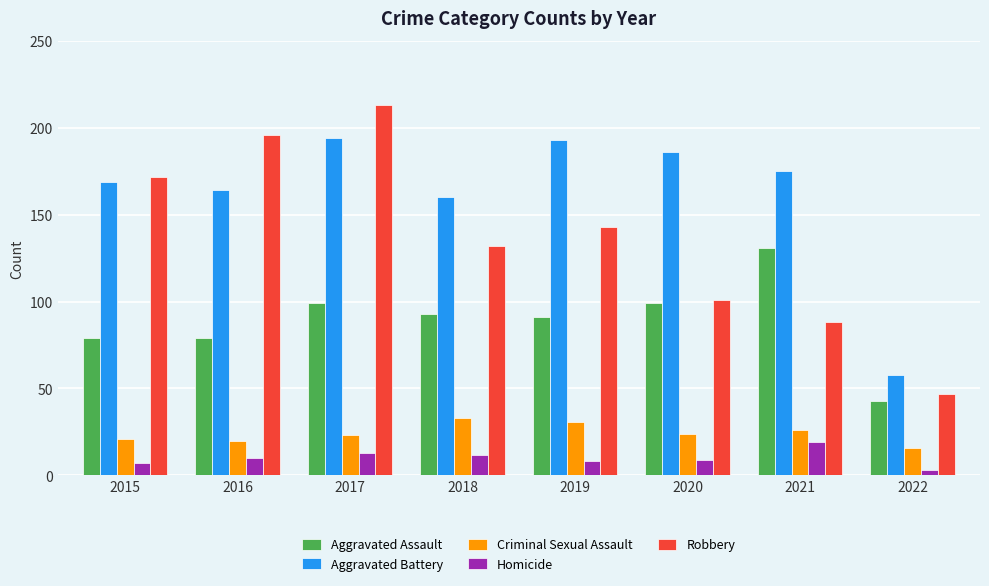

What is the total value across all series at 2016?

469